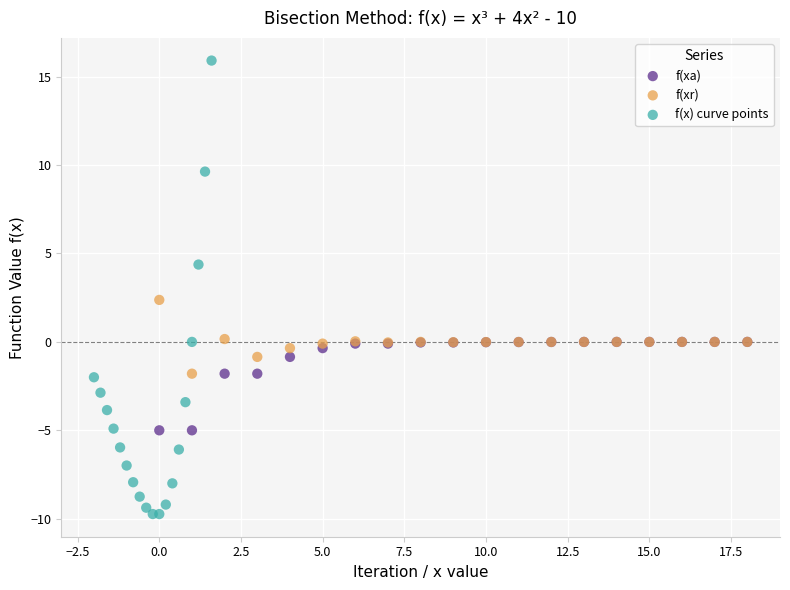

Which series has the widest spread of Y values?

f(x) curve points